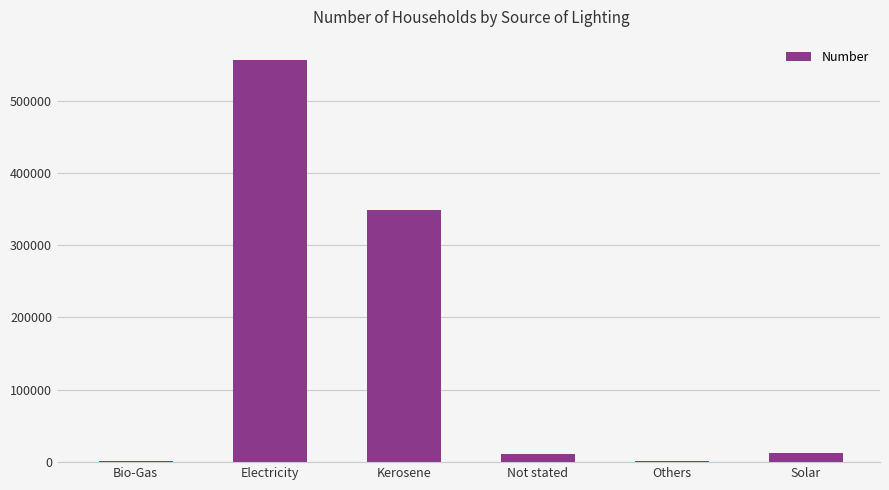

What is the sum of the values at Electricity and Solar?

568576